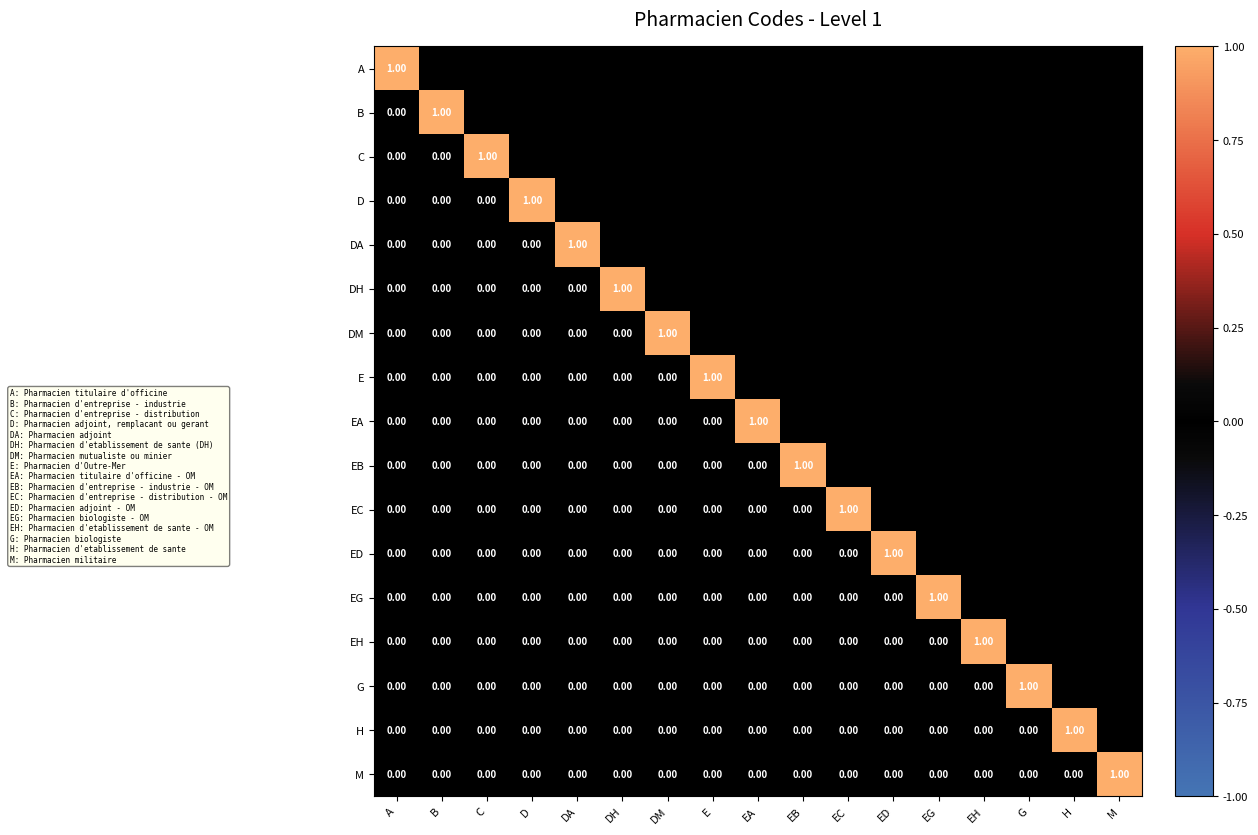

Count the H values in the range 0 to 1.

16